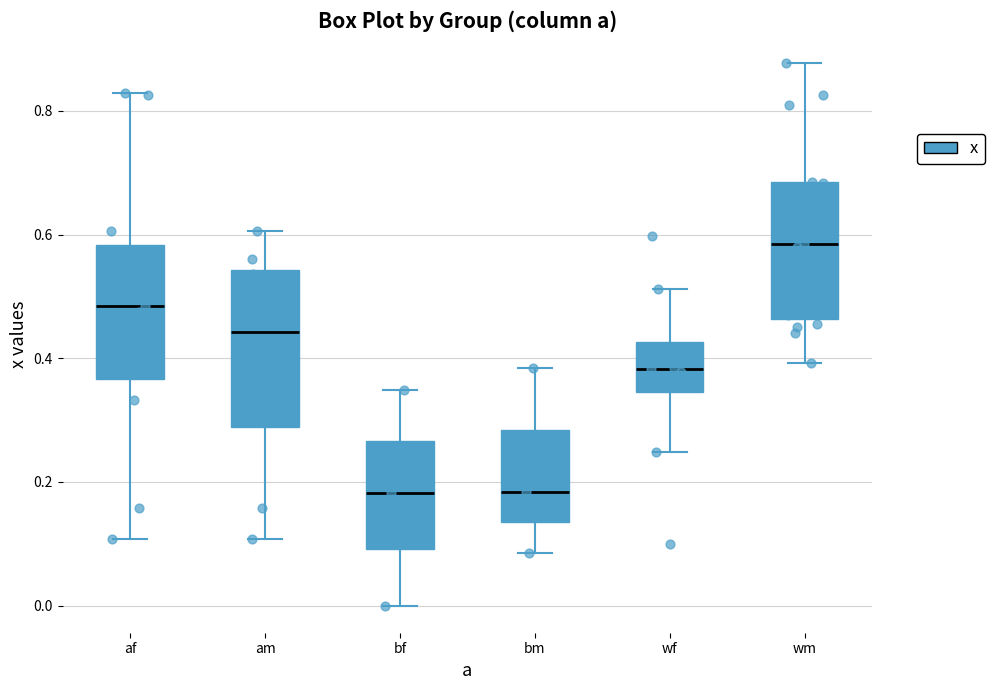

Which box has the highest median line?

wm